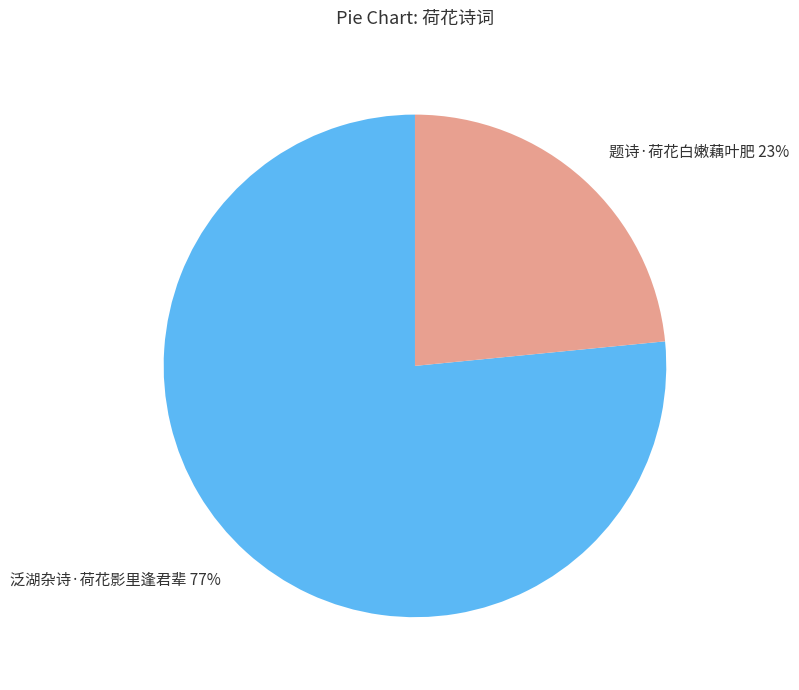

Is there a majority slice in this chart?

Yes